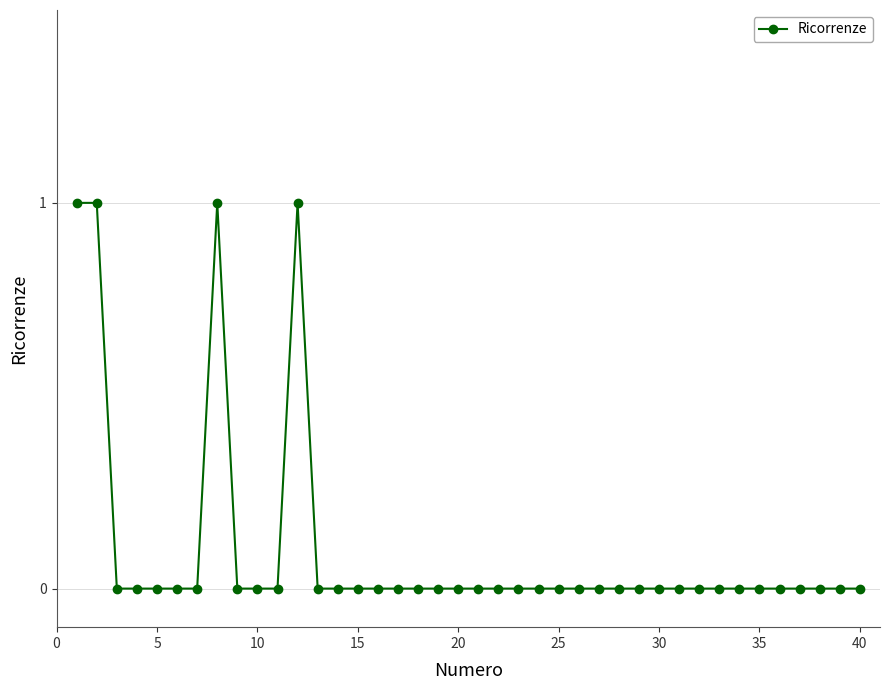

What is the sum of all values?

4